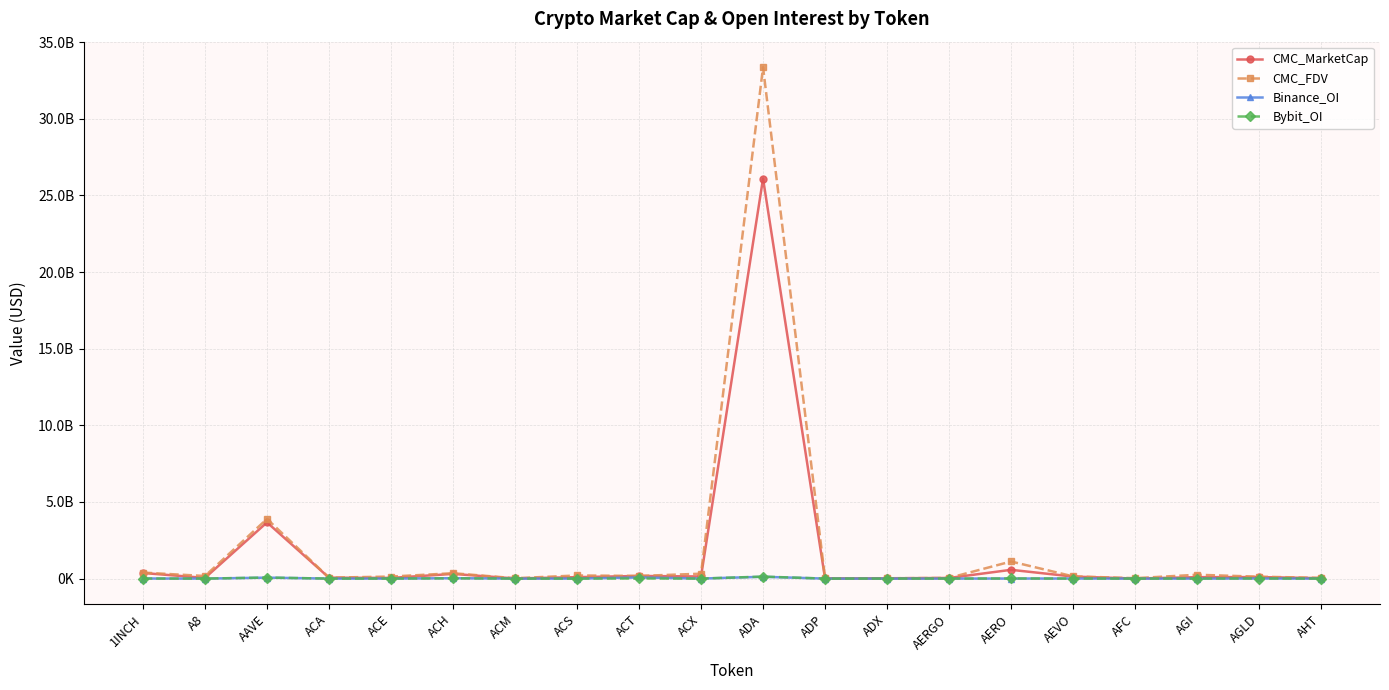

What are all the series names shown in the legend?

CMC_MarketCap, CMC_FDV, Binance_OI, Bybit_OI